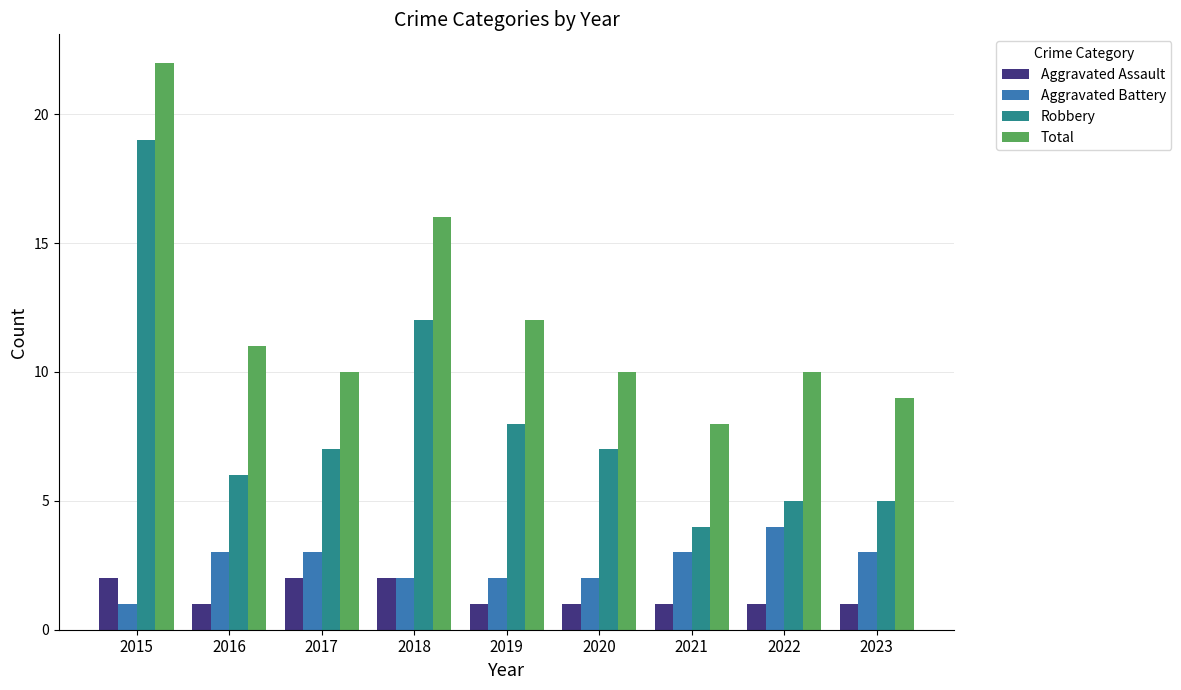

True or false: Aggravated Battery has a value of 3 at 2021.

True